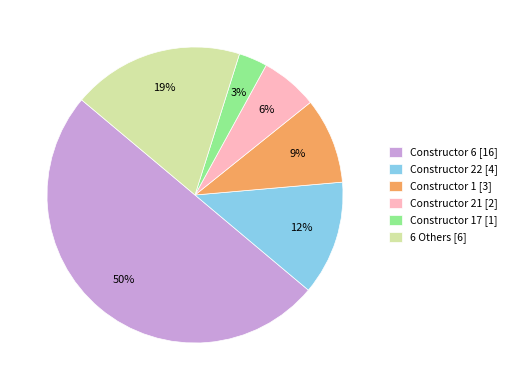

Which category accounts for the majority?

Constructor 6 [16]